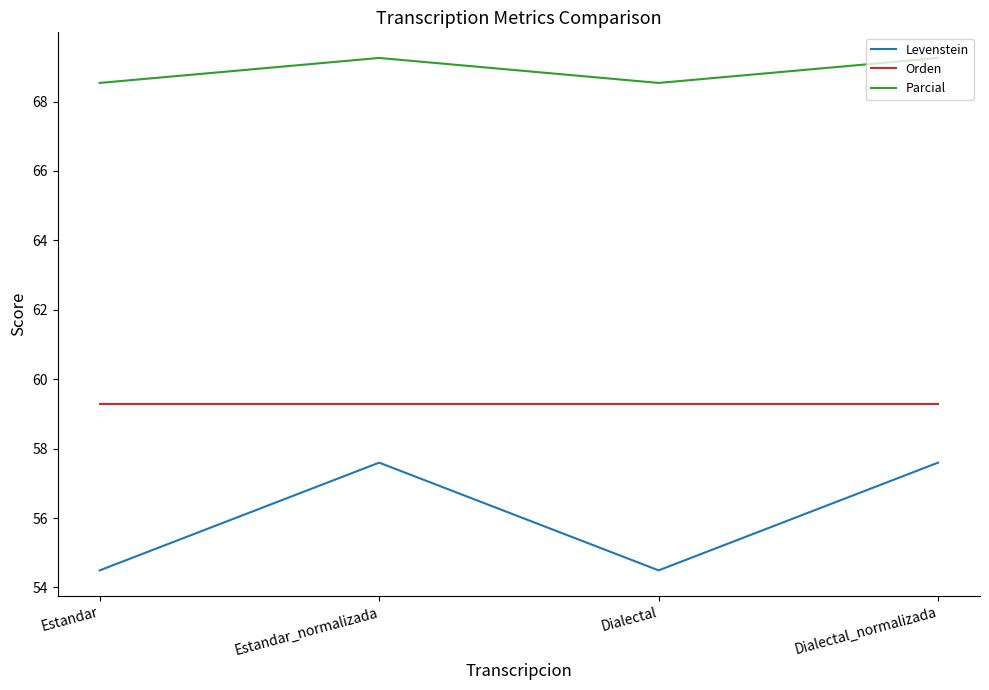

Which series has the largest total across all categories?

Parcial